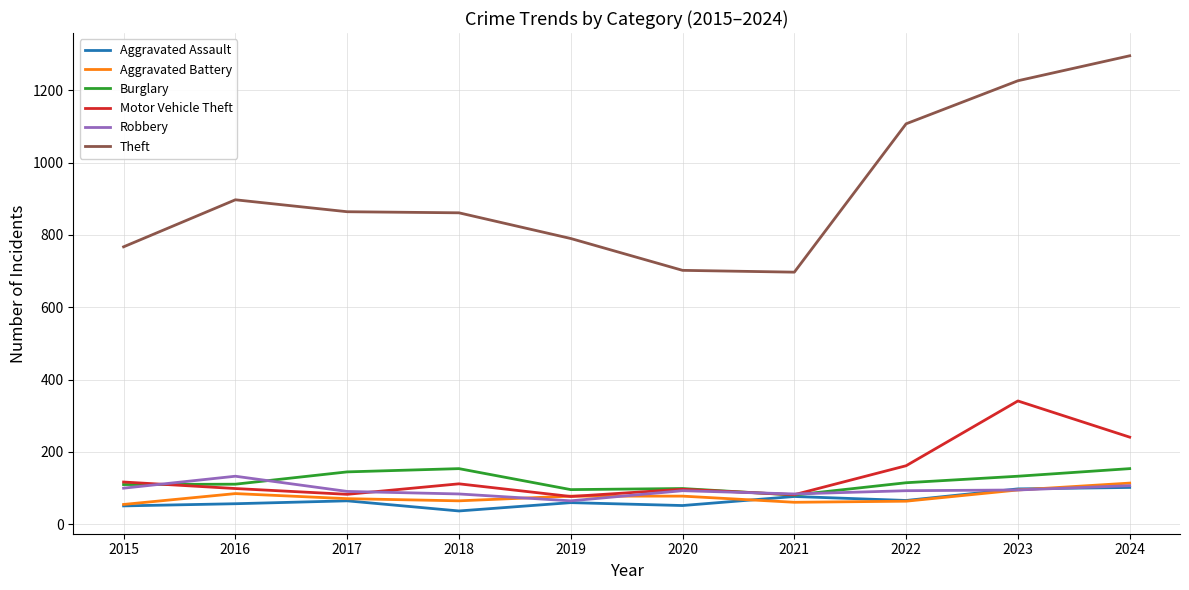

Which series has the largest range (max minus min)?

Theft